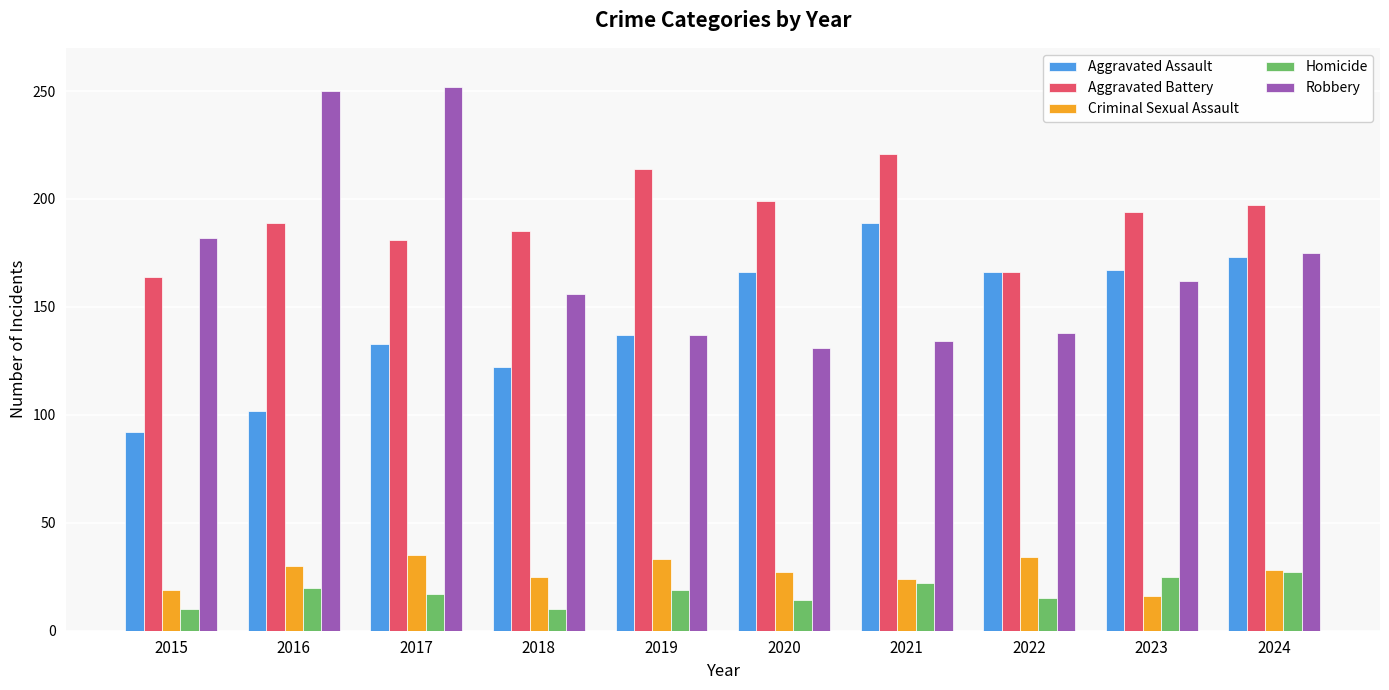

At which label does Criminal Sexual Assault reach its minimum?

2023